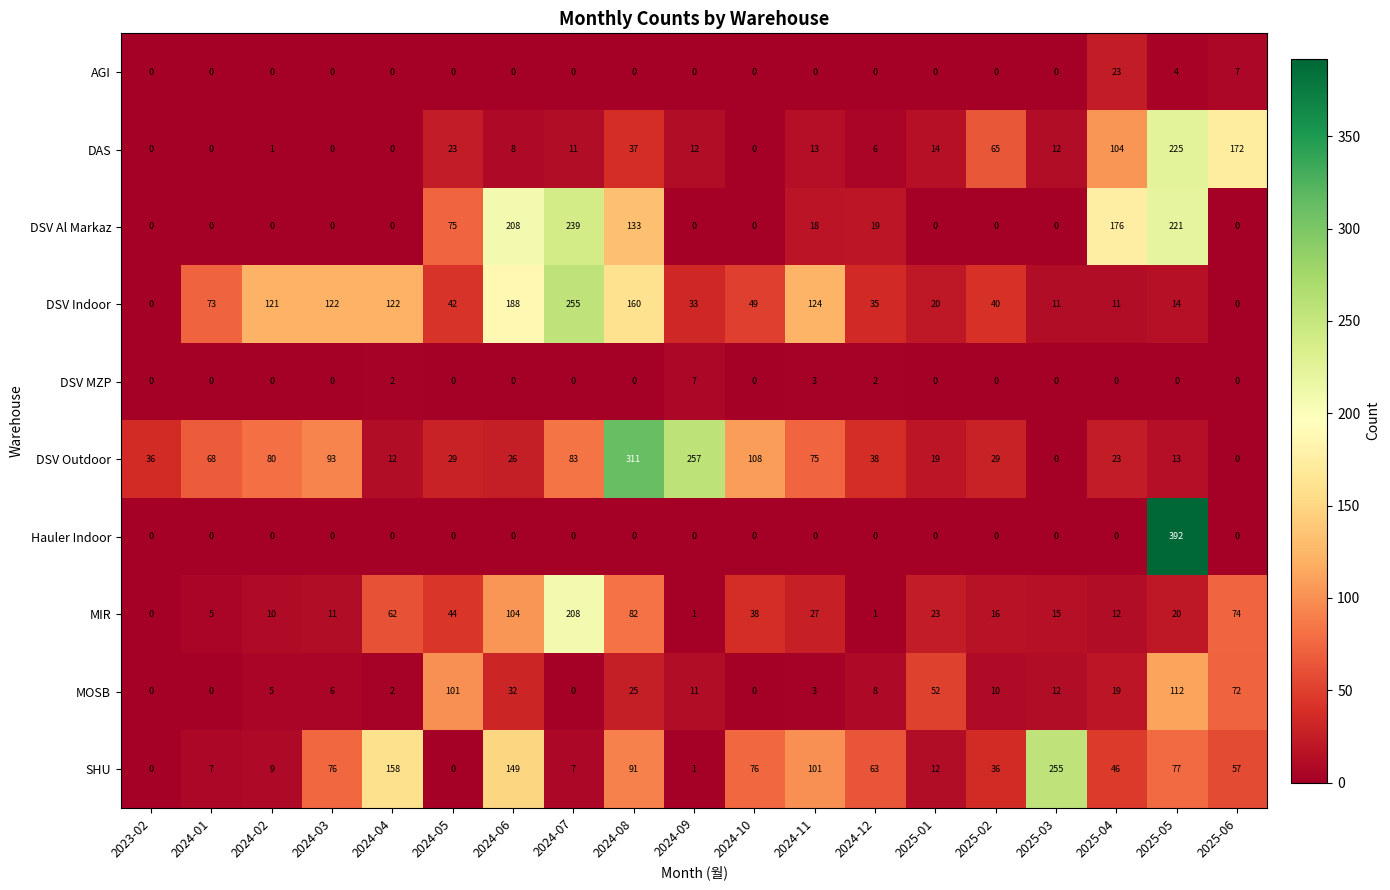

Which series has the largest total across all categories?

DSV Indoor